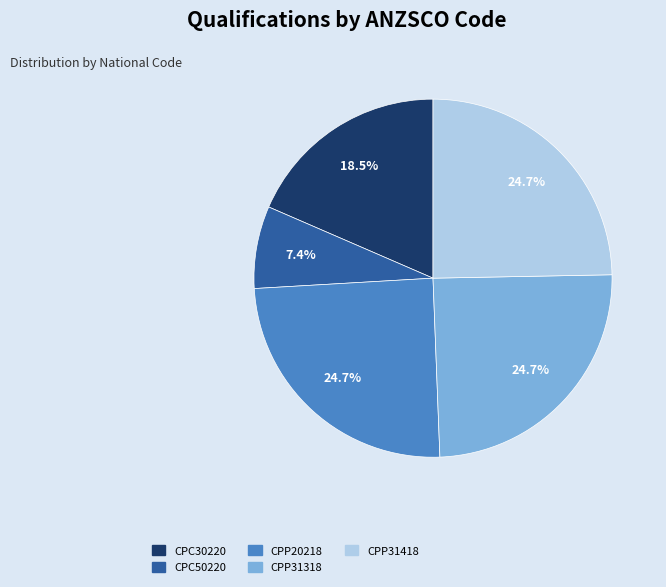

The CPP31418 slice represents 25% of the pie. True or false?

True